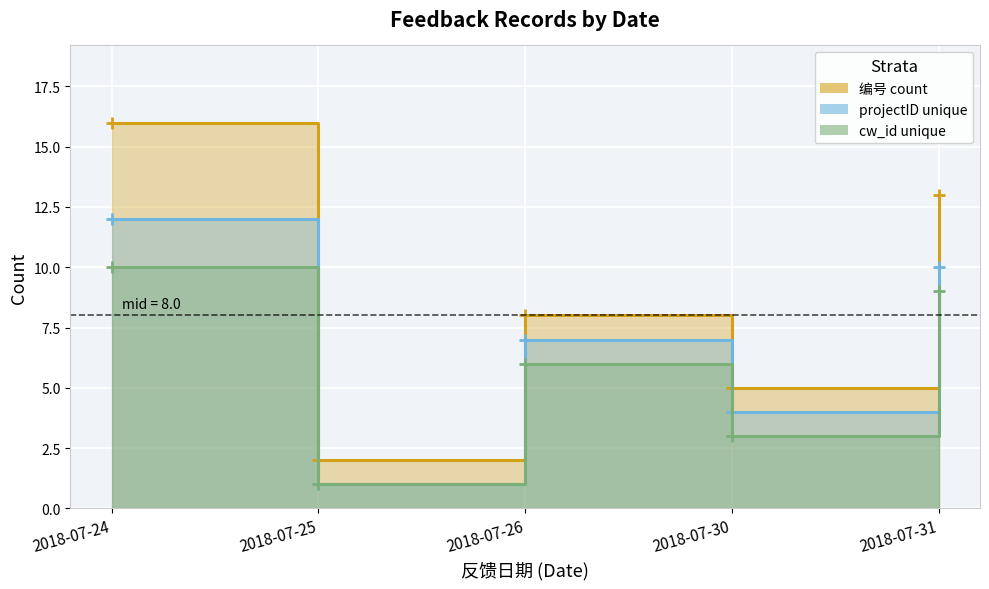

True or false: 编号 count has more than 0 points higher than both neighbors.

True